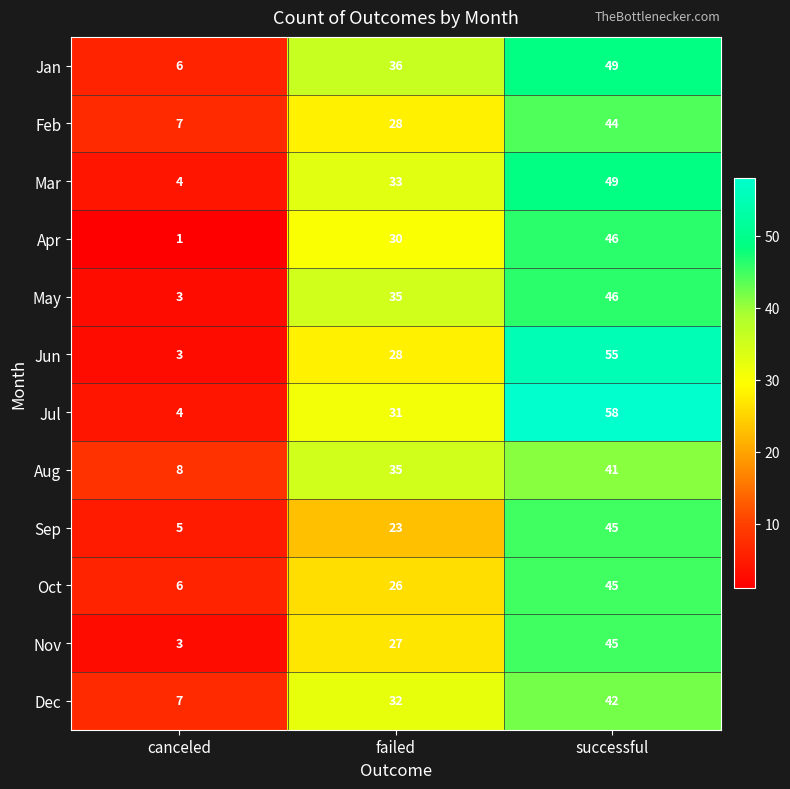

What is the minimum value shown in the chart?

1